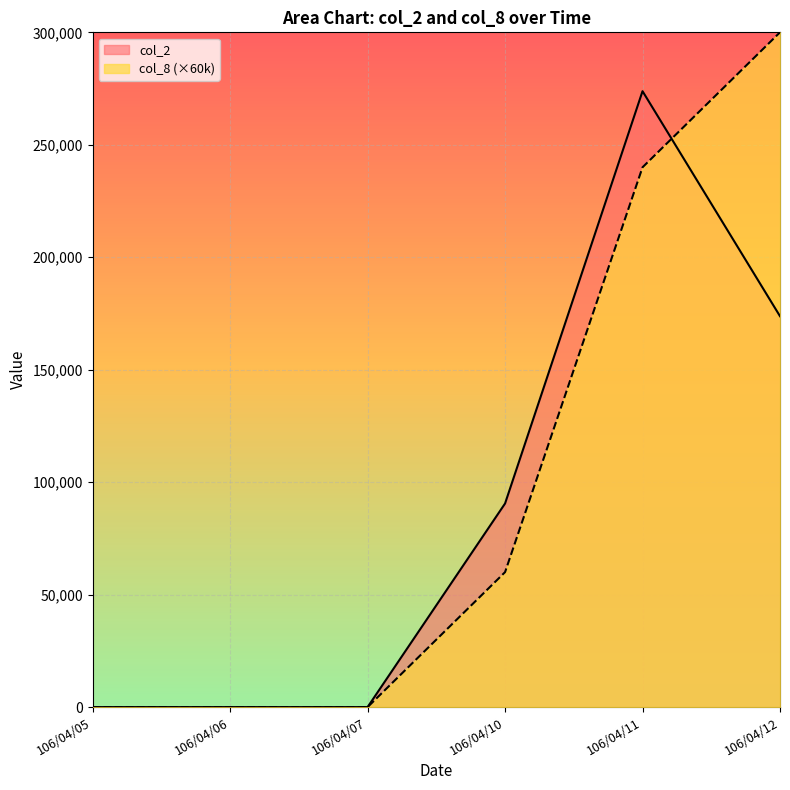

Between 106/04/10 and 106/04/06, which is larger?

106/04/10